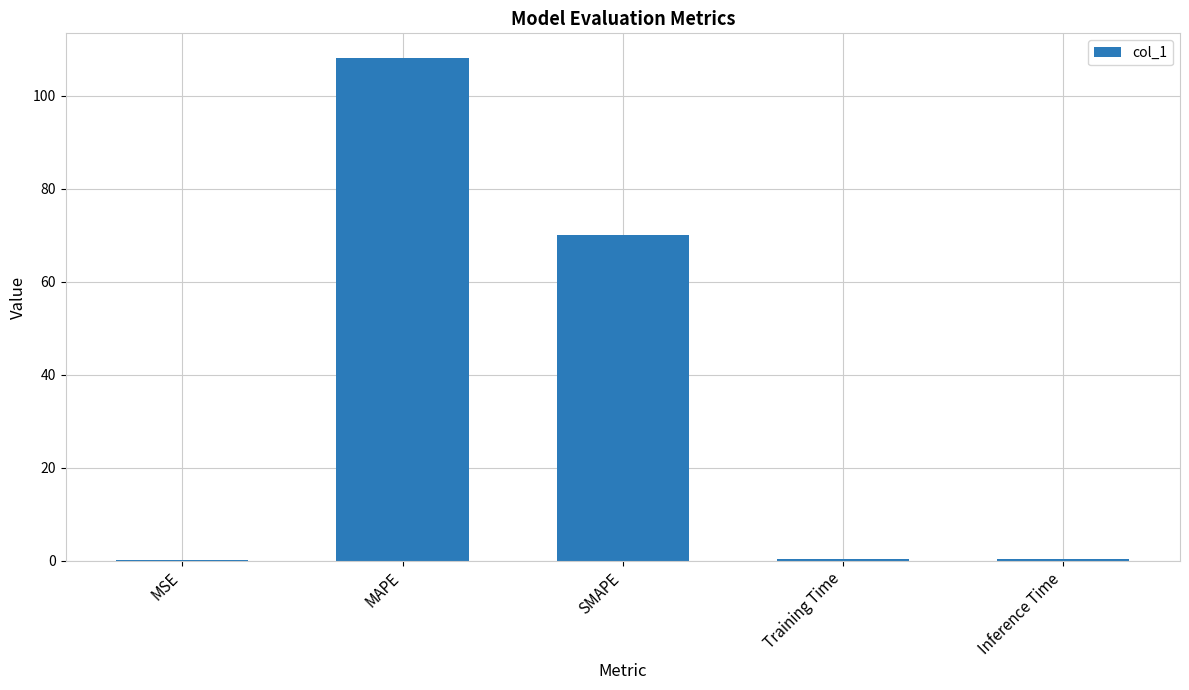

Which has a higher value, MAPE or Training Time?

MAPE